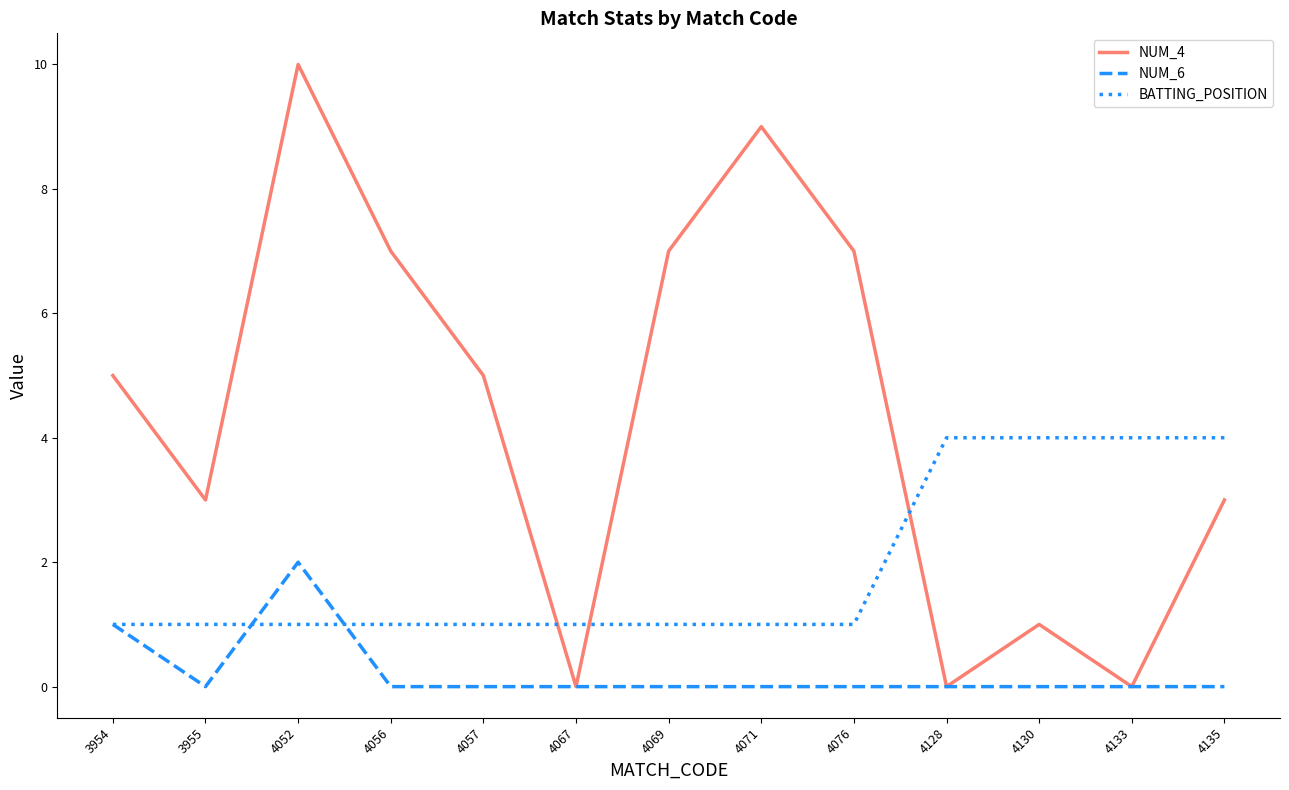

What is the greatest value displayed?

10